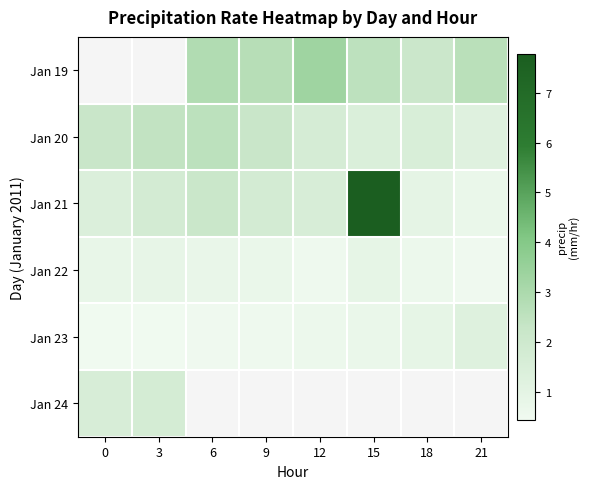

Which series has the largest range (max minus min)?

Jan 21